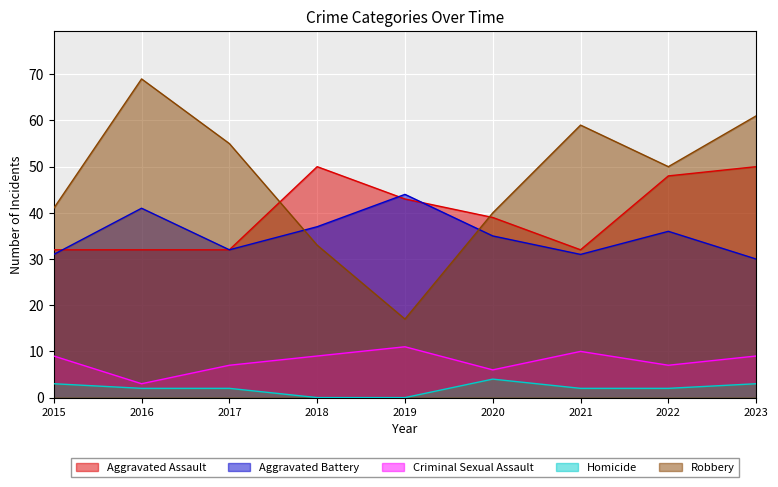

Which series changed the most between 2017 and 2018?

Robbery